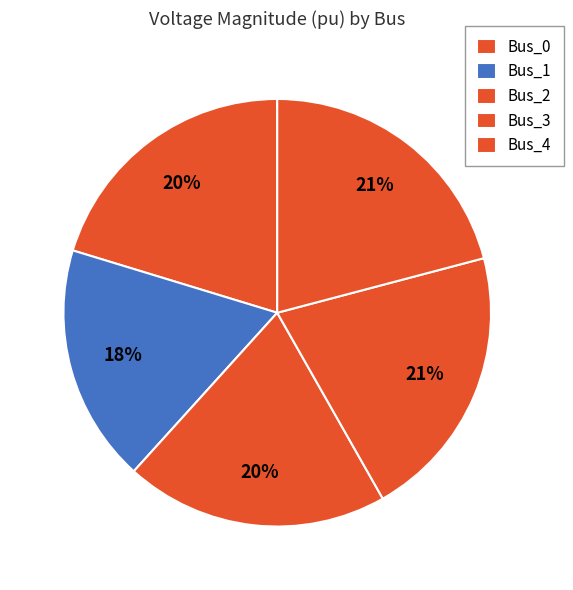

How many segments does this pie chart have?

5